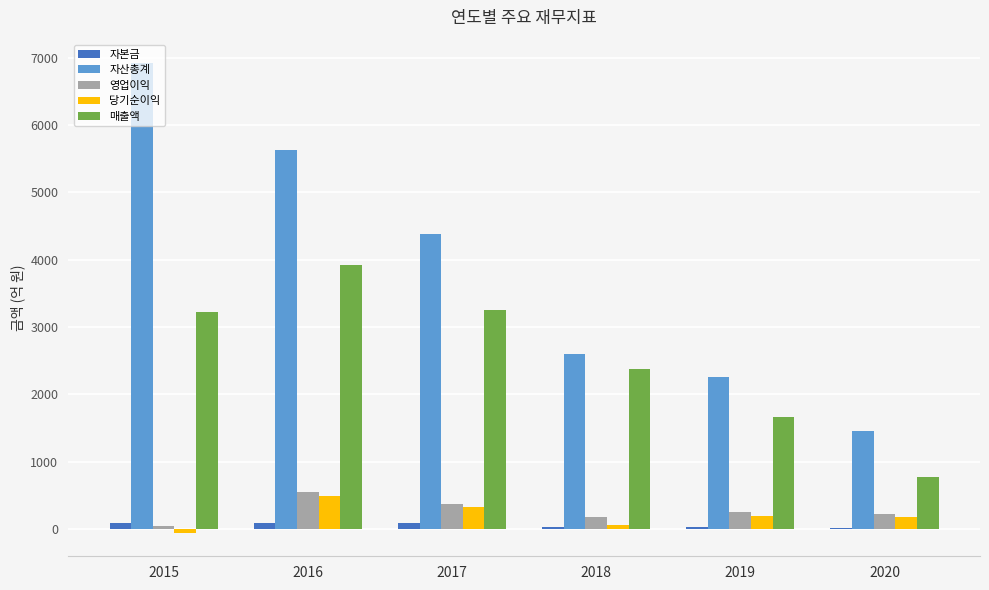

What is the spread (max minus min) of values at 2015?

6978.9